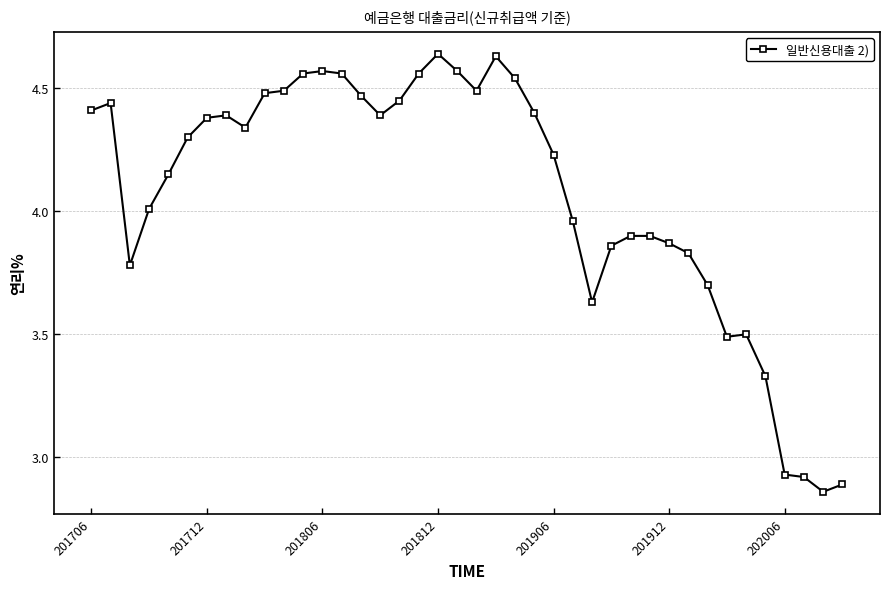

What is the difference between the maximum and minimum values?

1.8